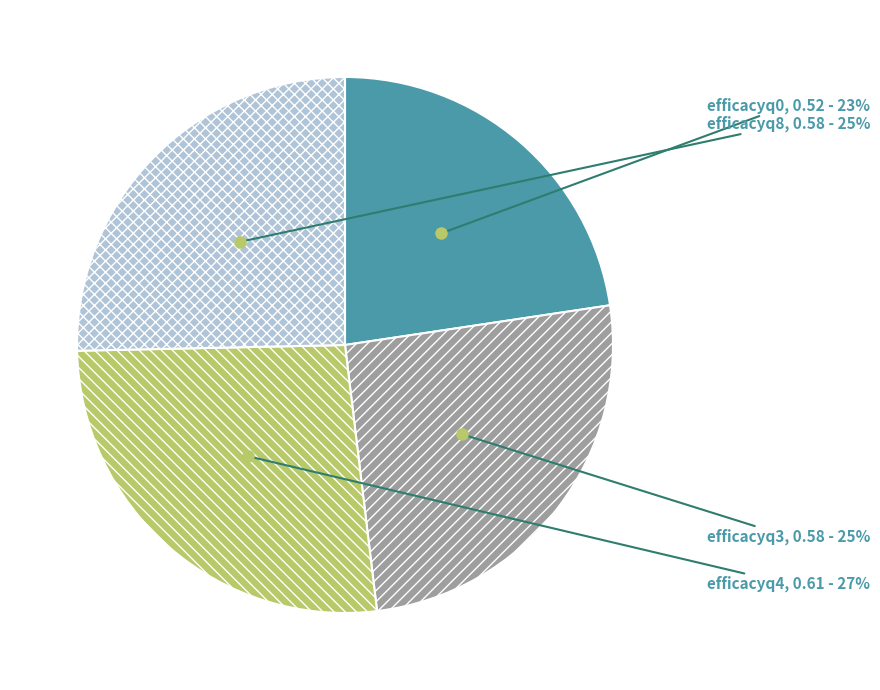

Between efficacyq8 and efficacyq4, which is larger?

efficacyq4